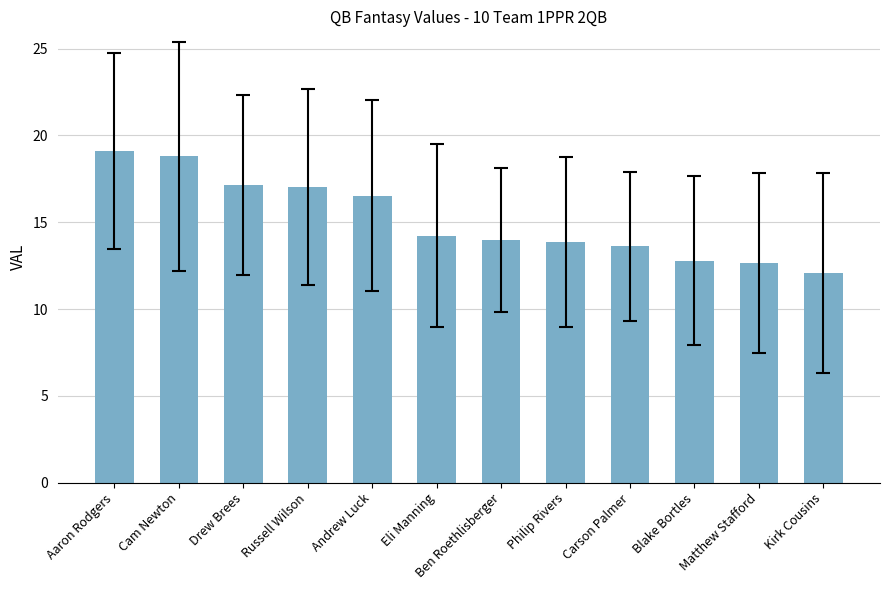

What is the change in value from Cam Newton to Drew Brees?

-1.6